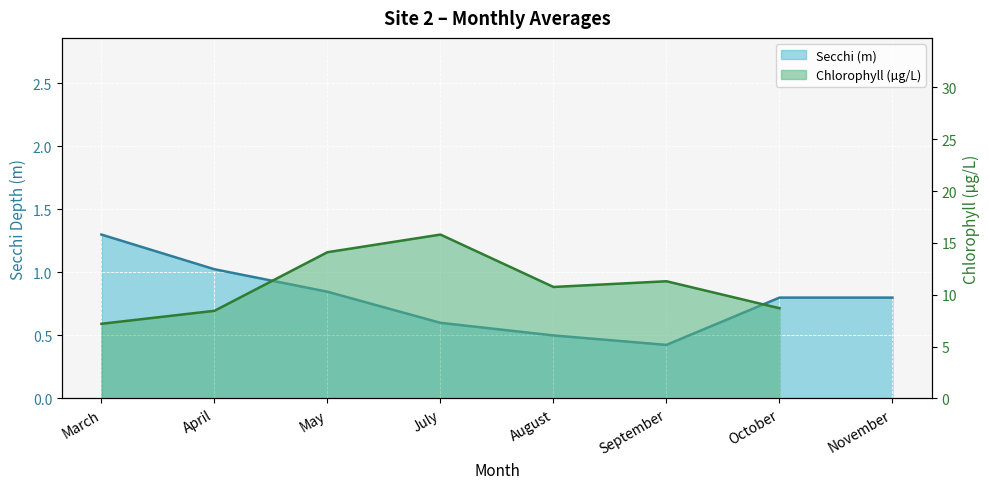

What is the sum of all values?

6.3